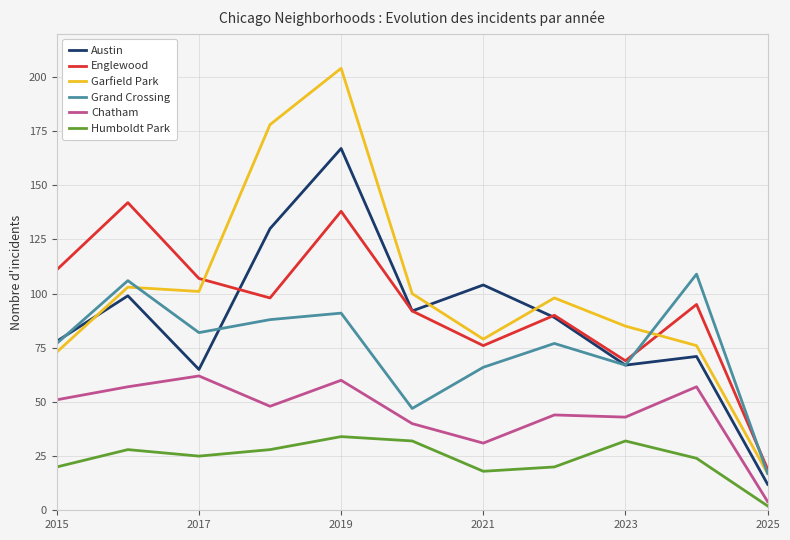

At how many categories does at least one series exceed 183?

1